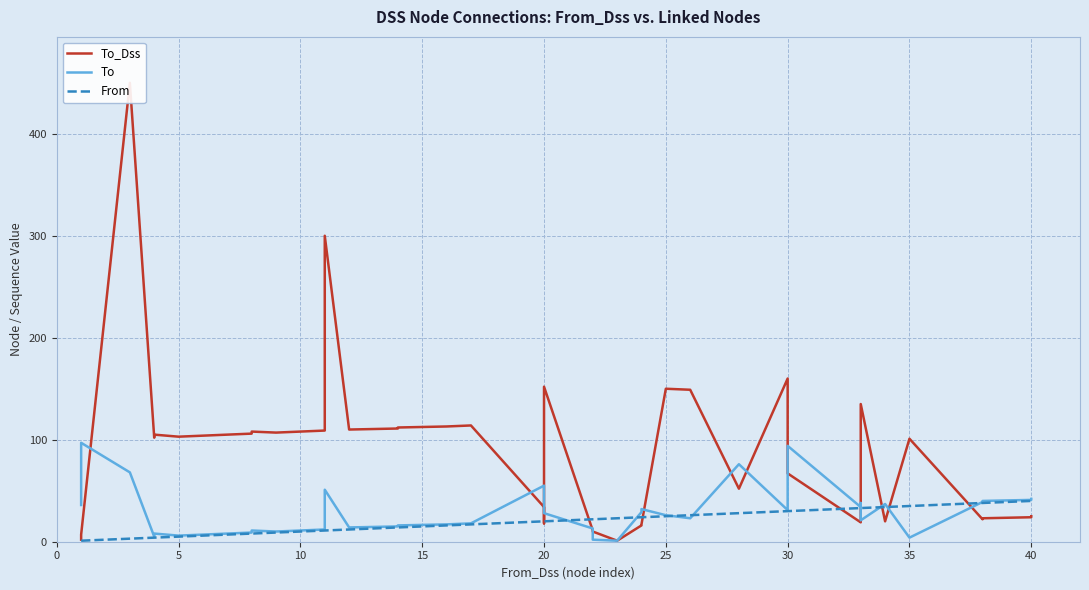

What is the sum of the To values at 10 and 15?

26